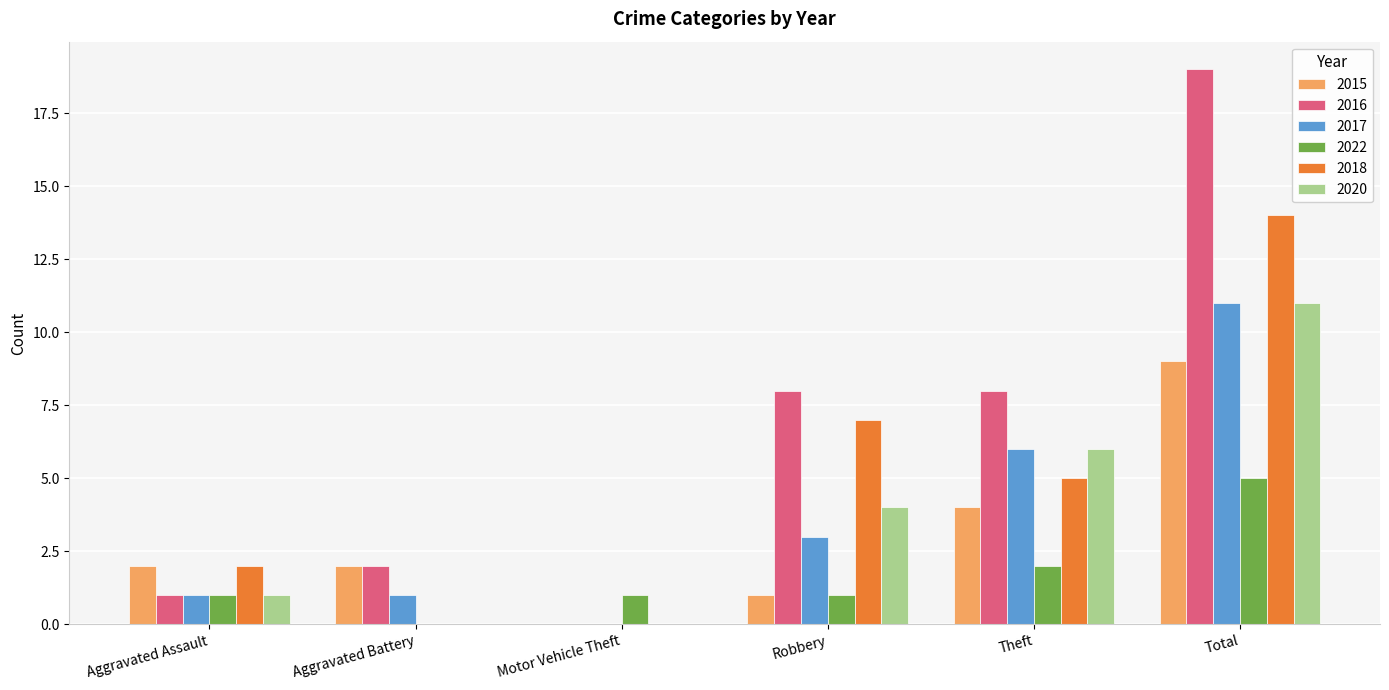

How many series are shown in this chart?

6